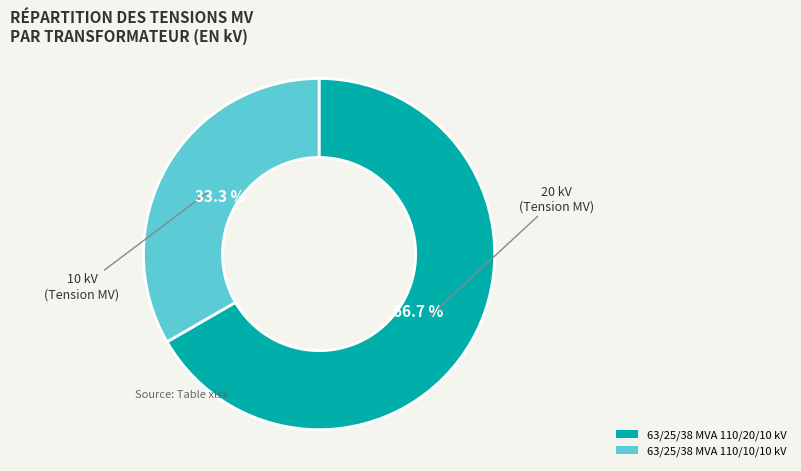

To the nearest percent, what is the combined percentage of 63/25/38 MVA 110/10/10 kV and 63/25/38 MVA 110/20/10 kV?

100%